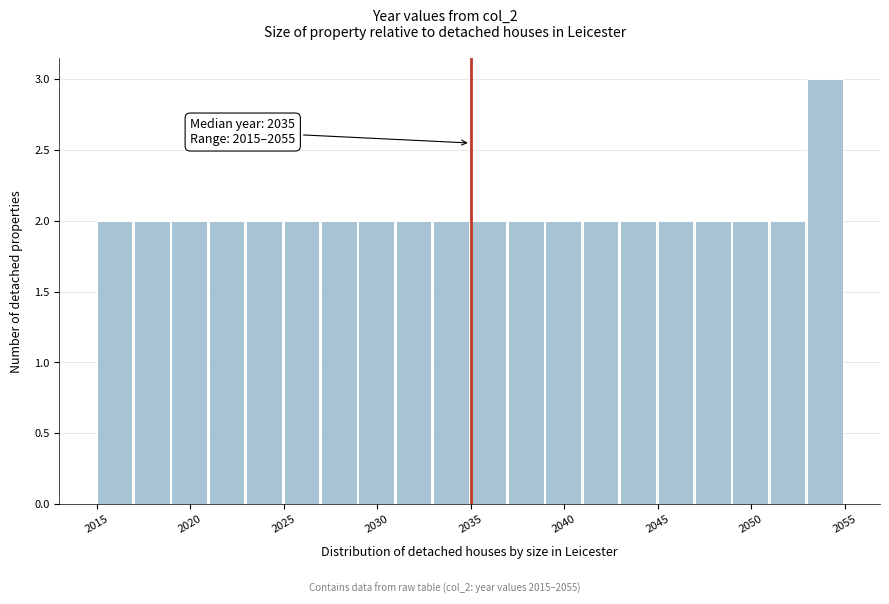

Over which range of the x-axis is the bar tallest?

2053 to 2055